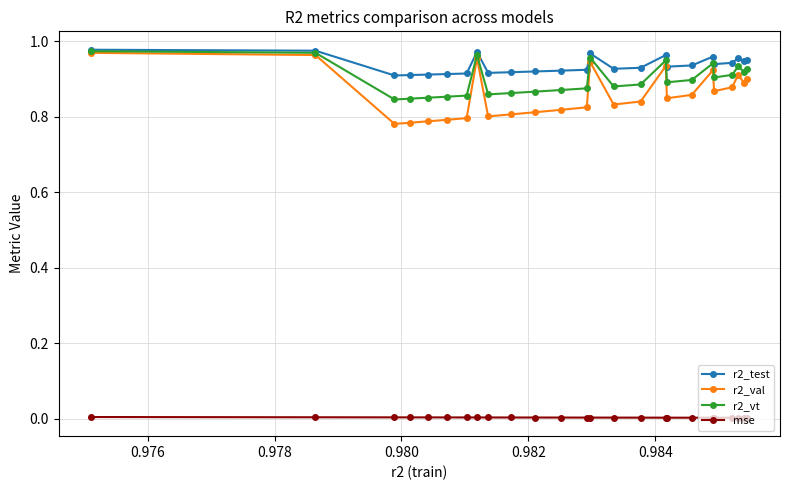

True or false: r2_val and mse intersect in this chart.

False